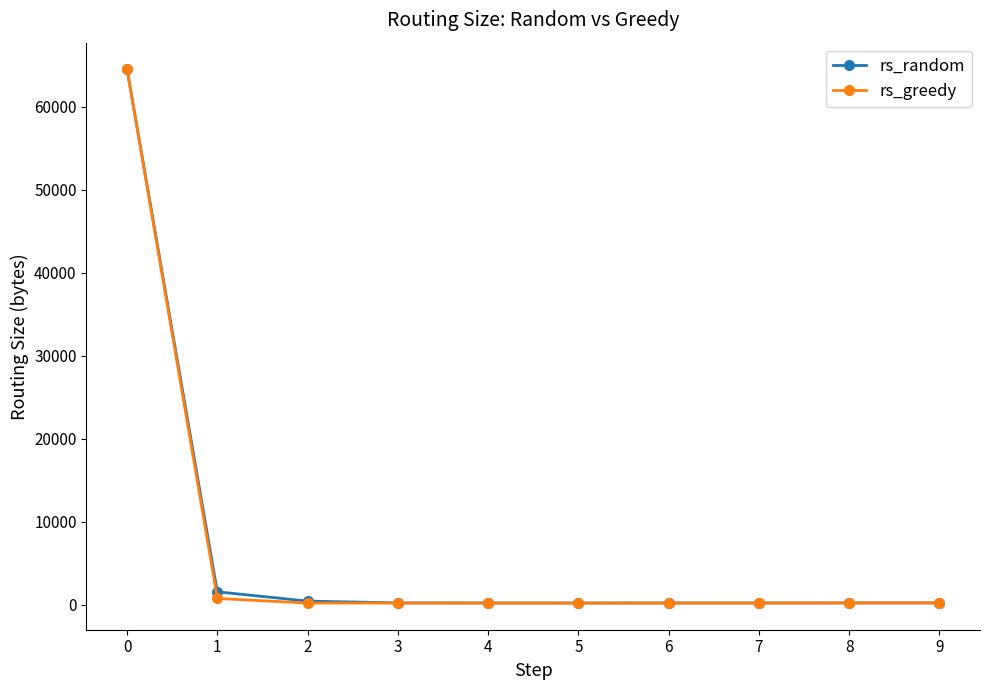

True or false: rs_random has a value of 64512 at 0.

True